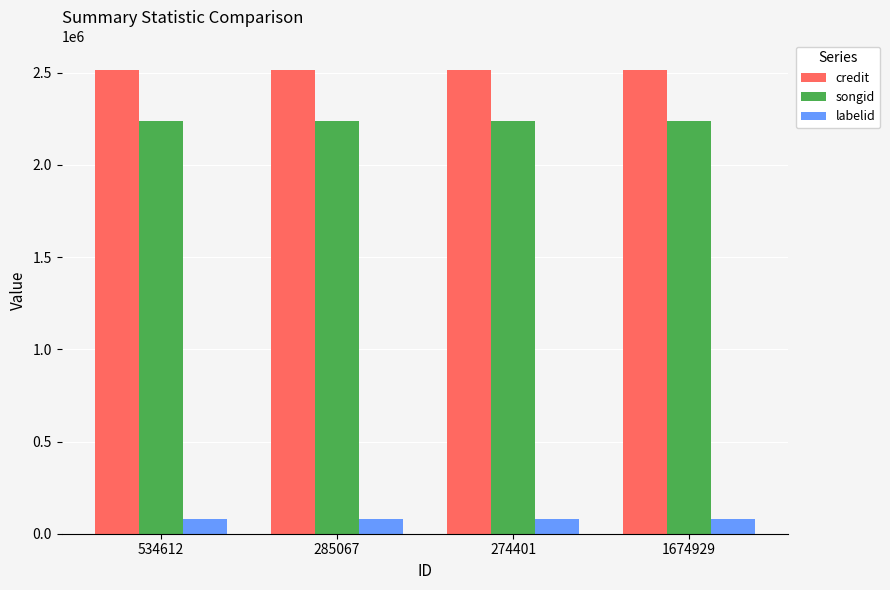

What is the label of the 3rd bar from the right?

285067